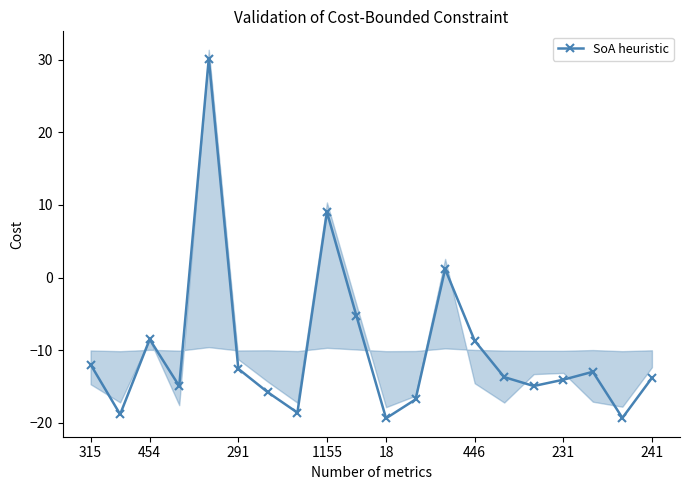

How many values are above zero?

3